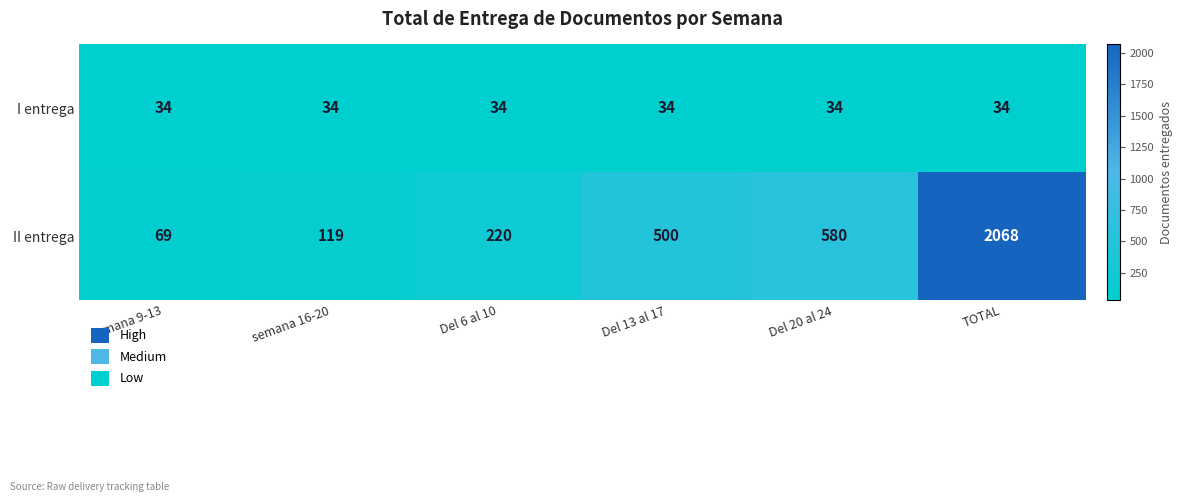

What is the spread (max minus min) of values at TOTAL?

2034